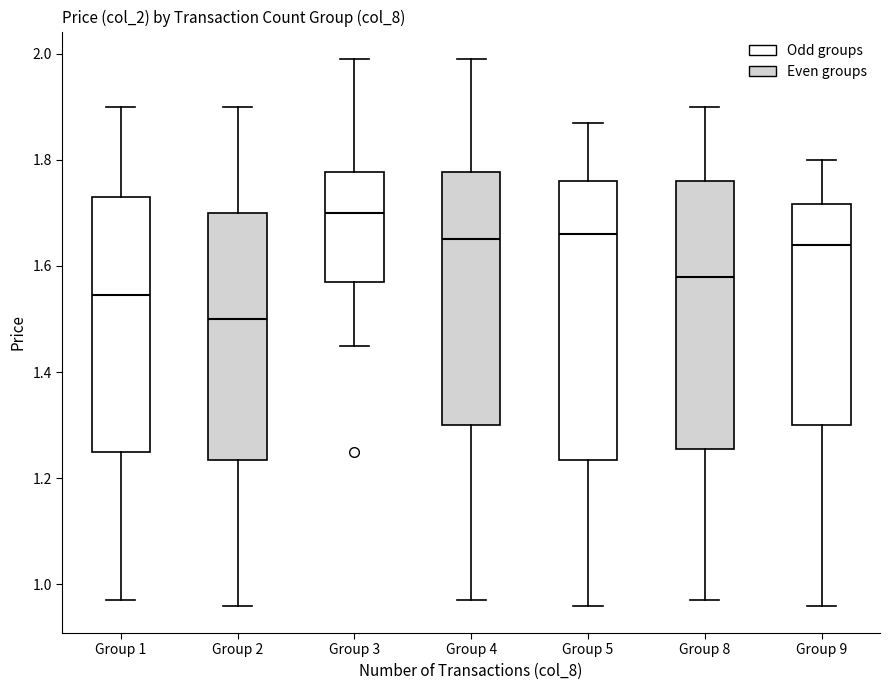

Reading left to right, transcribe this box plot: for each box, give where its median line is, the range the box spans, and where its two whiskers end, as read against the y-axis. The values are not printed on the chart, so give them approximately, as read against the axis.

Group 1: median 1.54, box 1.26 to 1.74, whiskers 0.98 to 1.90
Group 2: median 1.50, box 1.24 to 1.70, whiskers 0.96 to 1.90
Group 3: median 1.70, box 1.58 to 1.78, whiskers 1.46 to 2.00
Group 4: median 1.66, box 1.30 to 1.78, whiskers 0.98 to 2.00
Group 5: median 1.66, box 1.24 to 1.76, whiskers 0.96 to 1.88
Group 8: median 1.58, box 1.26 to 1.76, whiskers 0.98 to 1.90
Group 9: median 1.64, box 1.30 to 1.72, whiskers 0.96 to 1.80